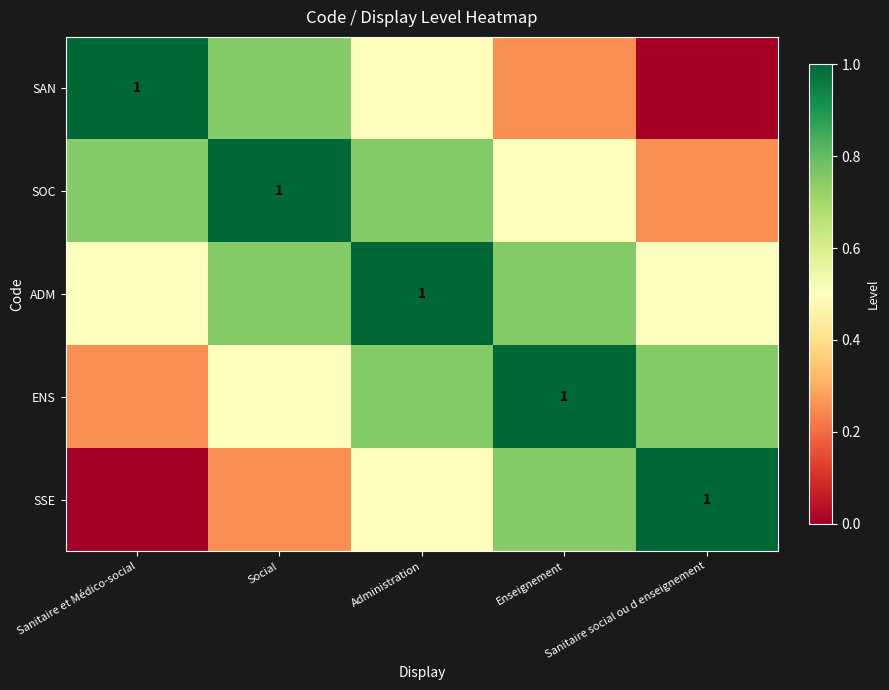

What is the spread (max minus min) of values at Enseignement?

0.8